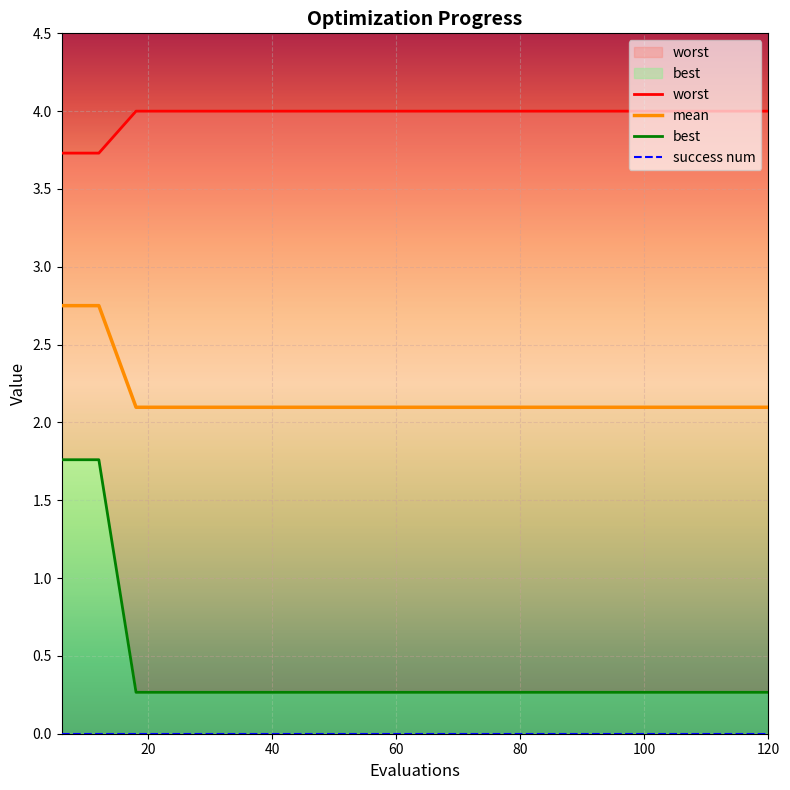

The mean series shows 2.1 at 120. True or false?

True